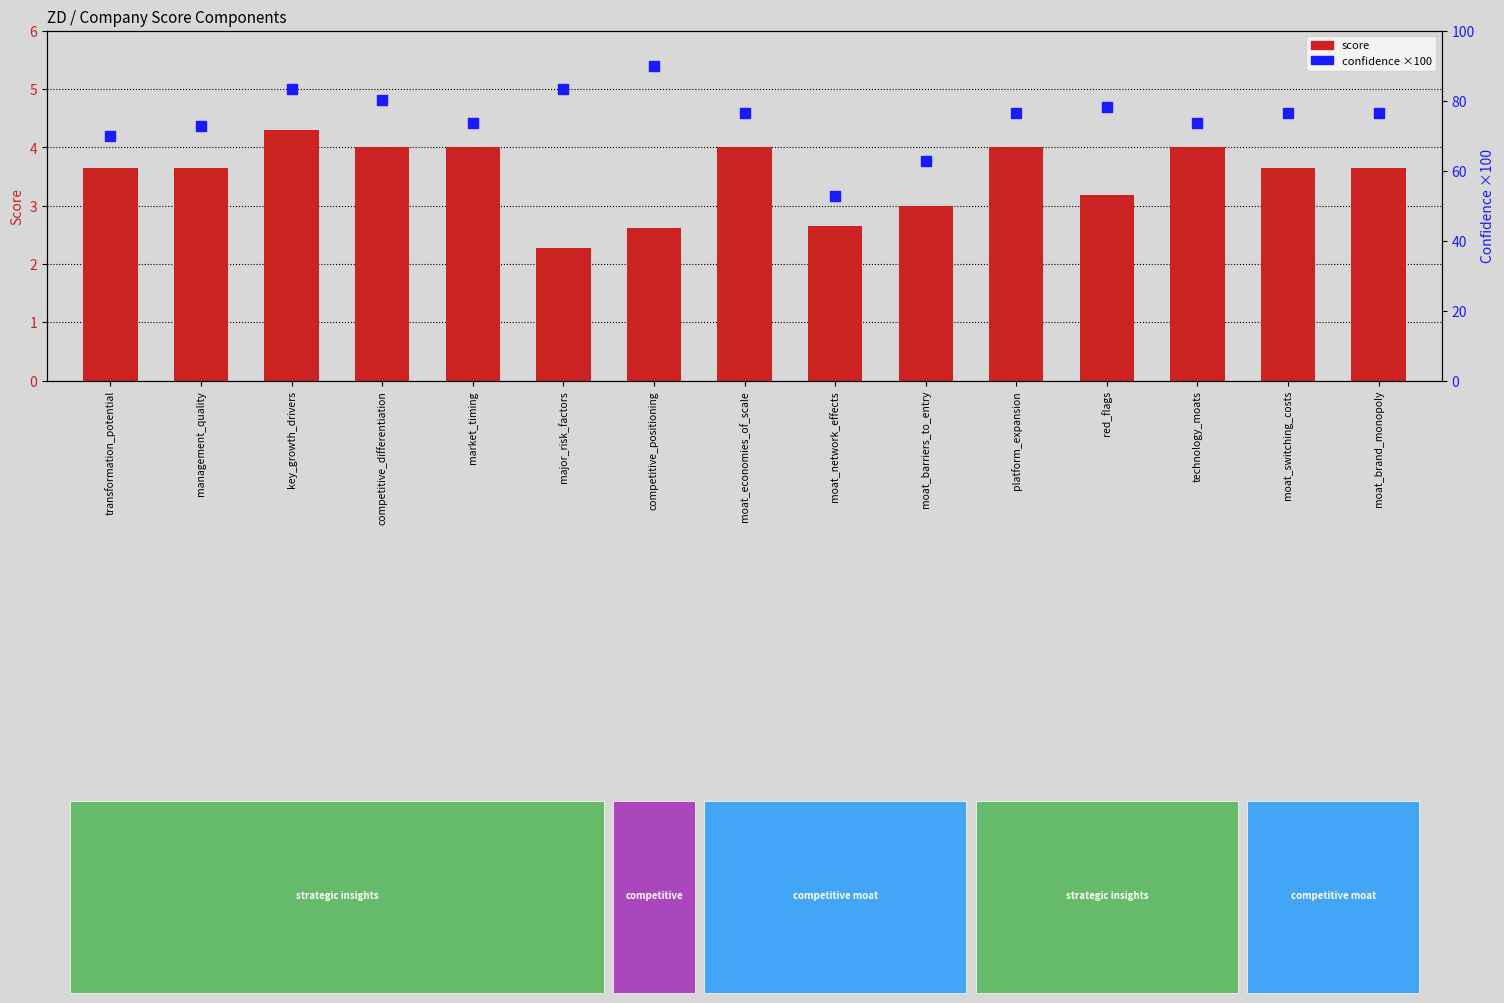

At how many categories does at least one series exceed 34?

15